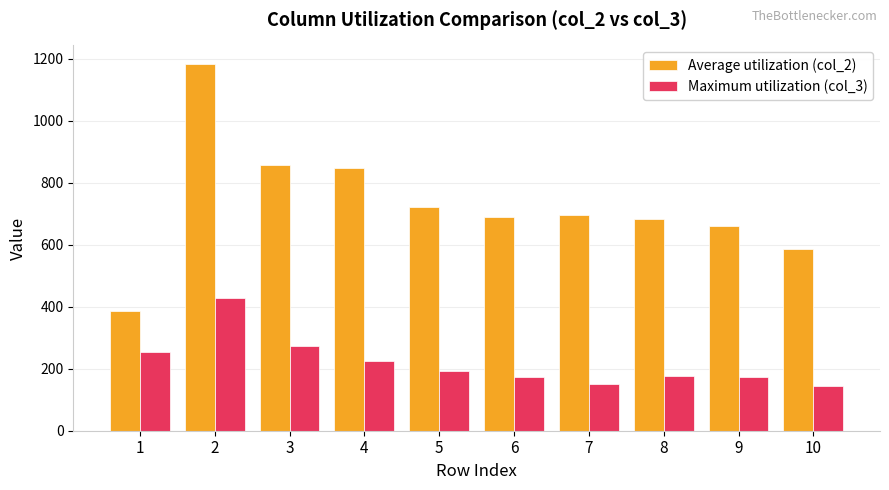

What is the sum of the Average utilization (col_2) values at 4 and 6?

1540